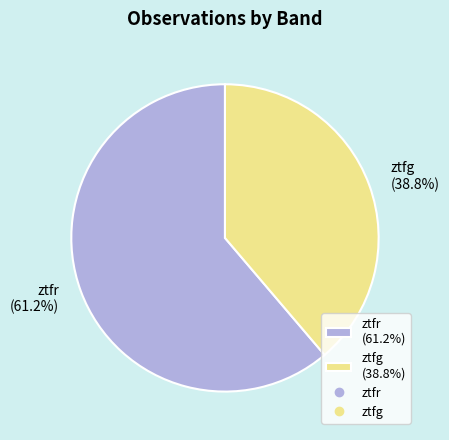

Which category has the smallest portion of the pie?

ztfg